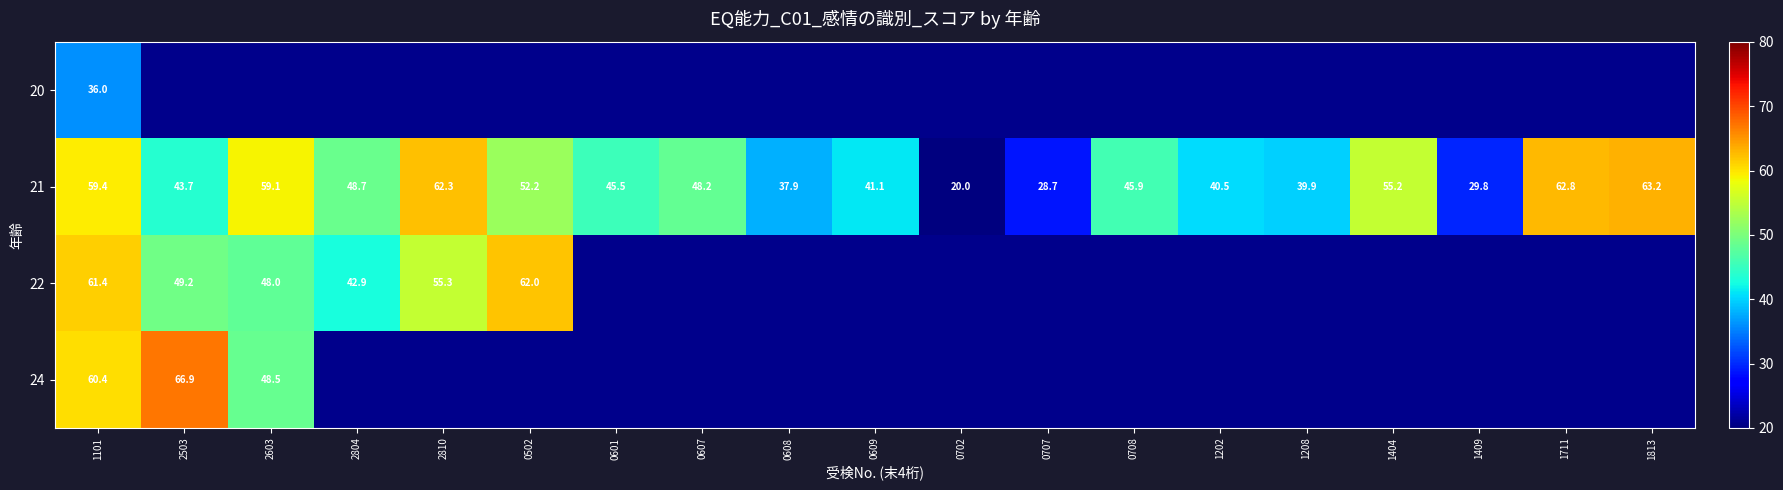

What is the highest value of the 21 series?

63.2